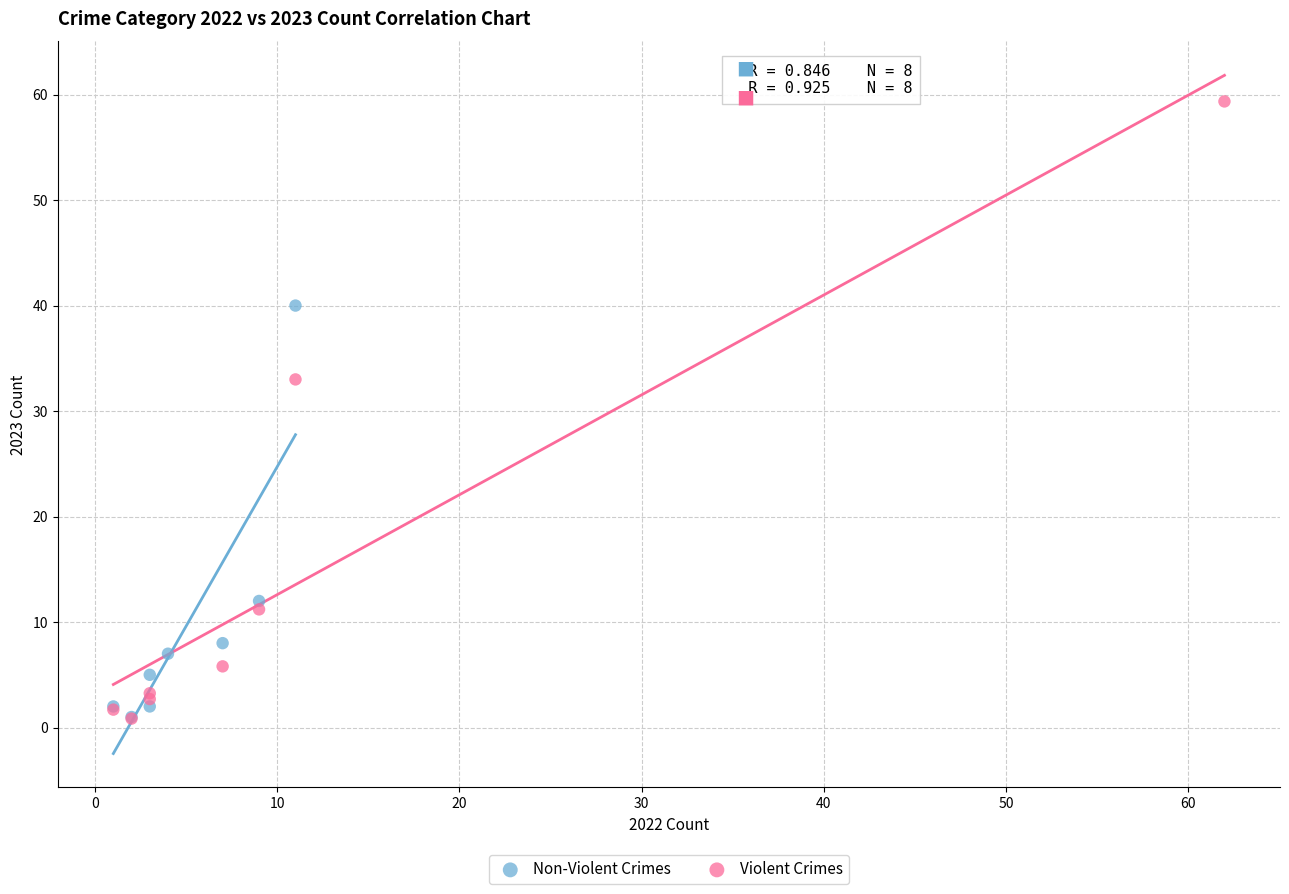

Which series contains the highest Y value?

Violent Crimes